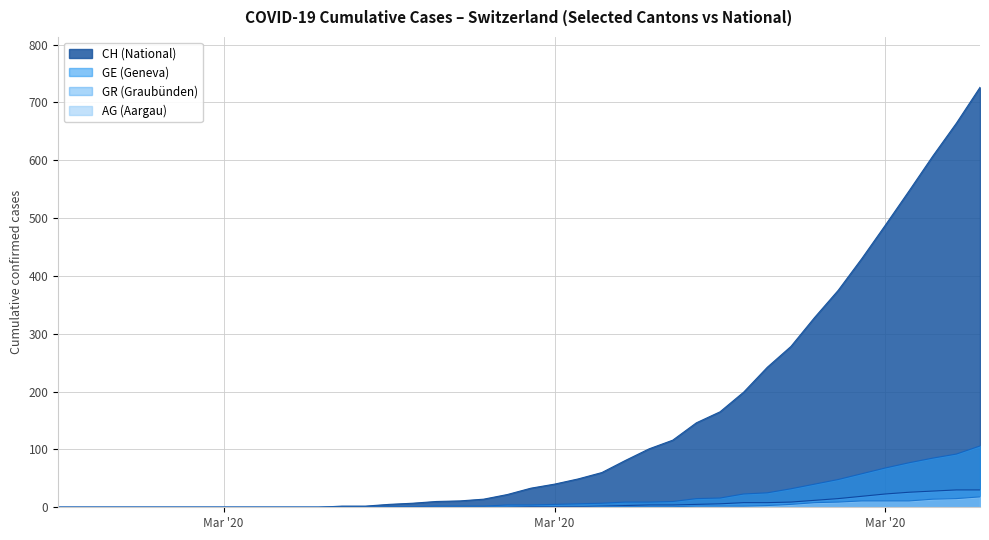

Is it true that GE equals 0 at 2020-03-09?

True